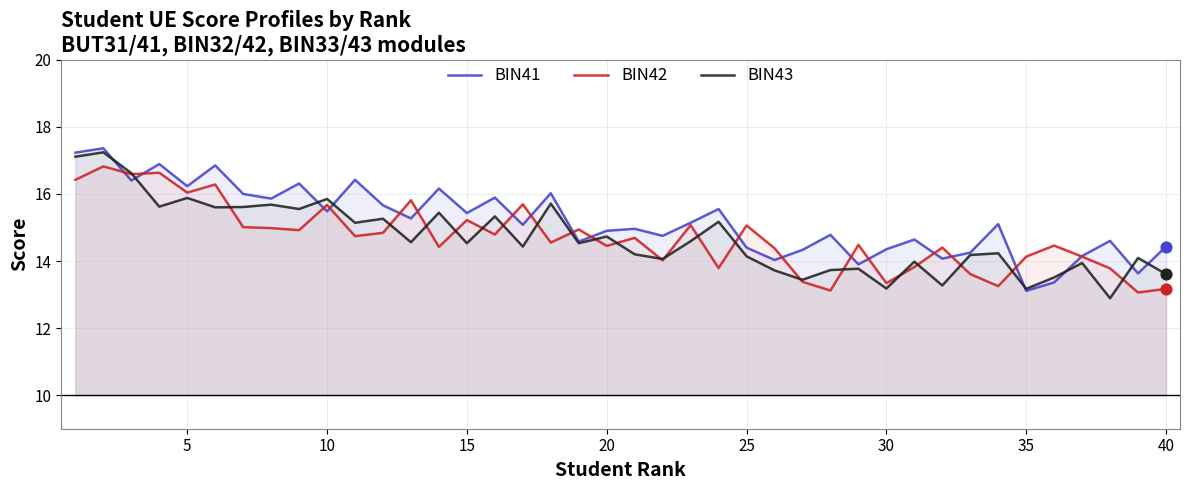

What are all the series names shown in the legend?

BIN41, BIN42, BIN43